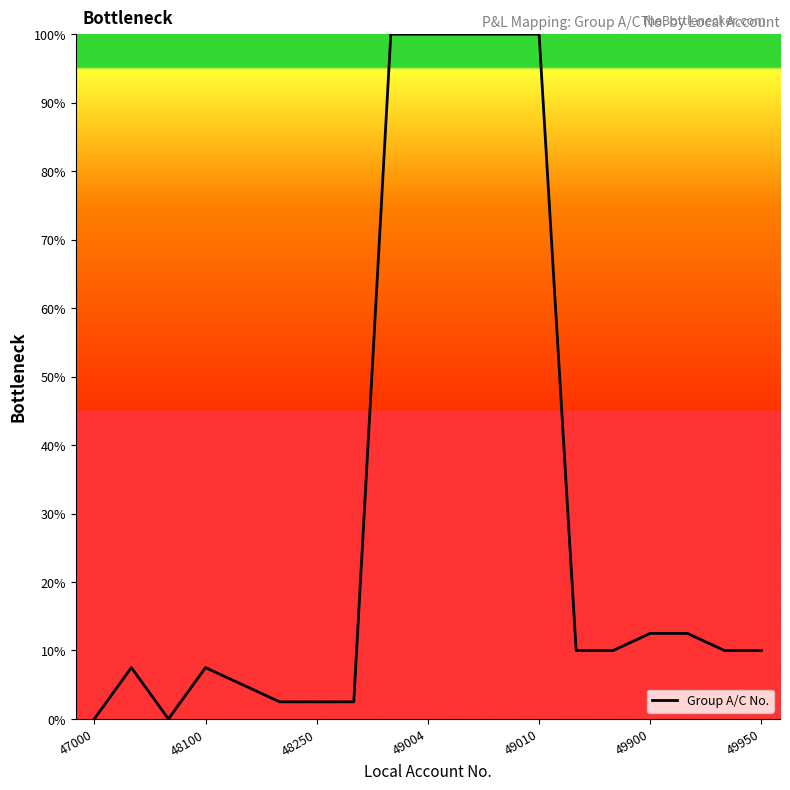

What is the difference between the maximum and minimum values?

100.0